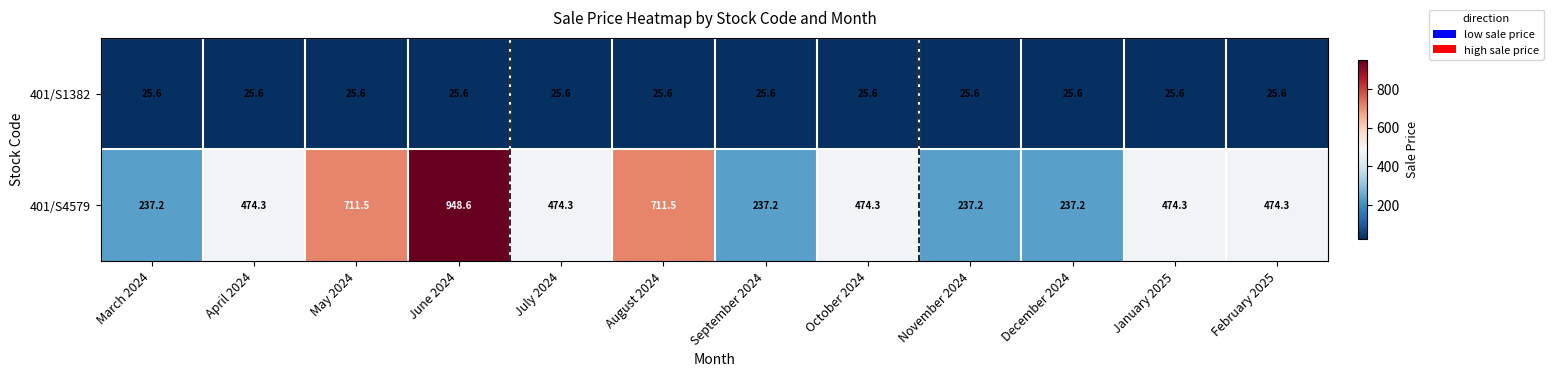

What is the difference between the second highest and minimum values in the 401/S4579 series?

474.3